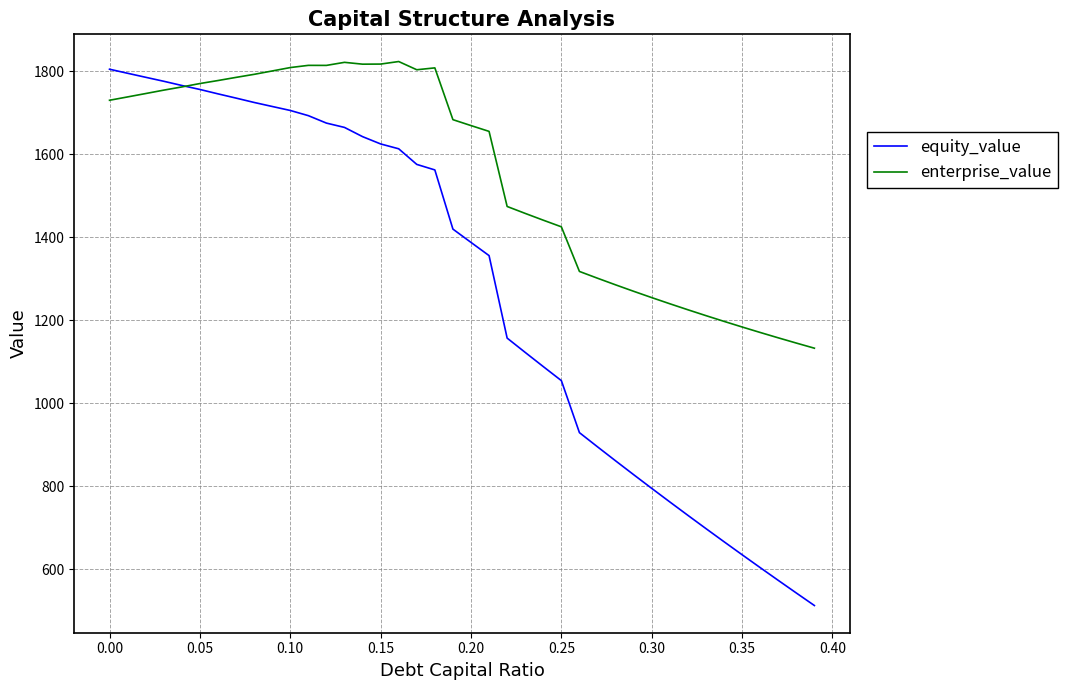

Which series has the largest range (max minus min)?

equity_value